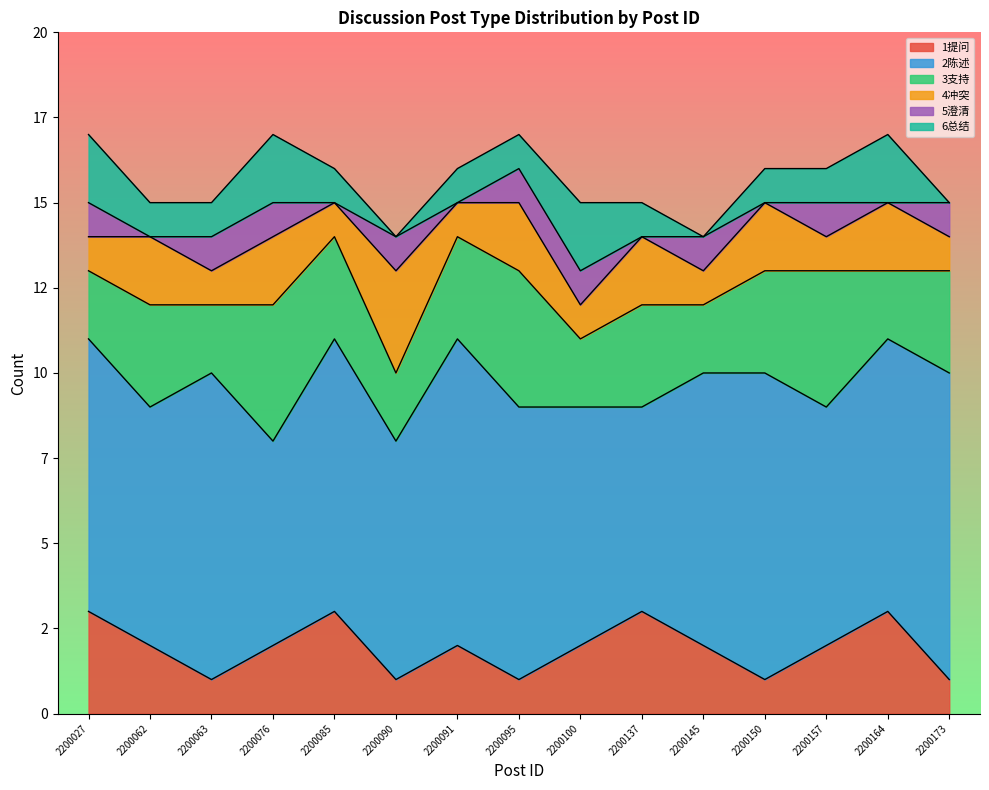

At which label does 4冲突 reach its minimum?

2200027